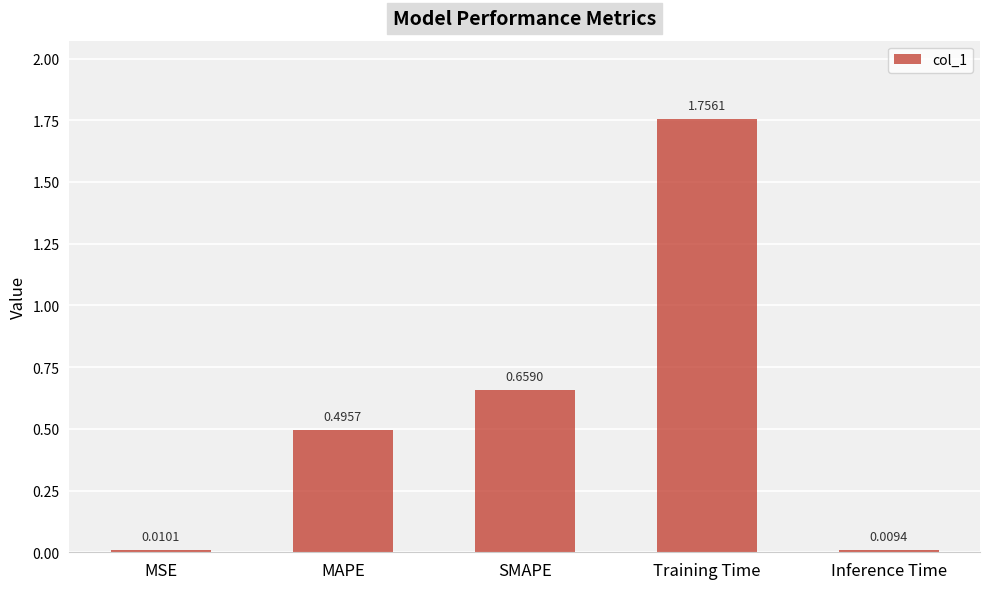

Does the chart contain stacked bars?

No